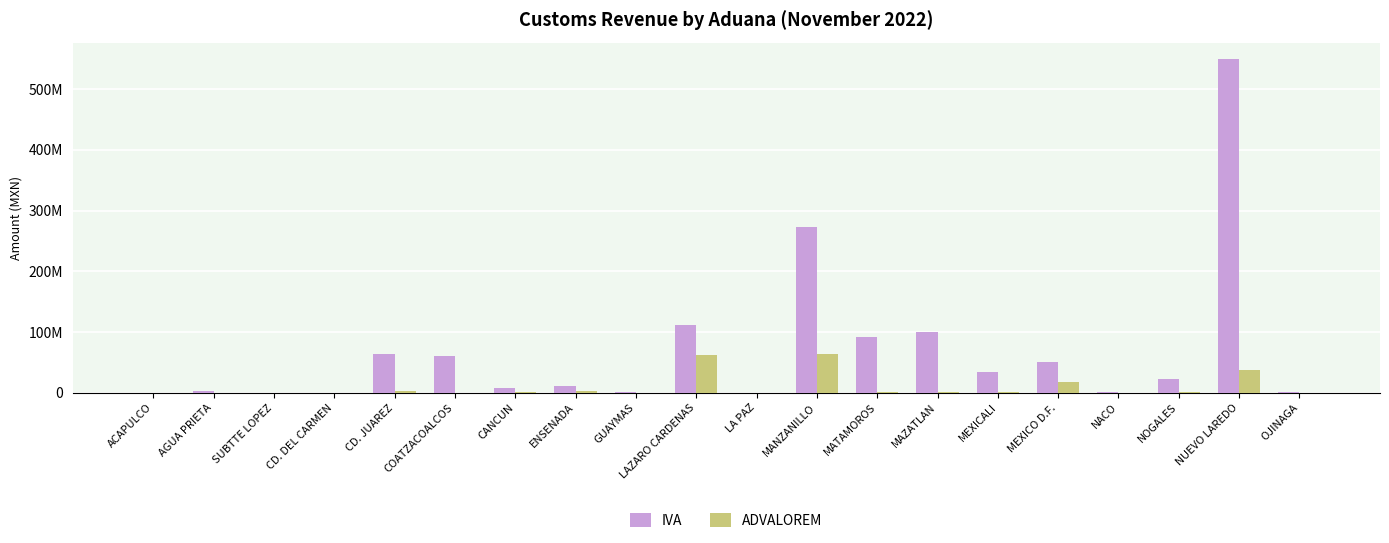

List the series in order of their peak value, highest first.

IVA, ADVALOREM